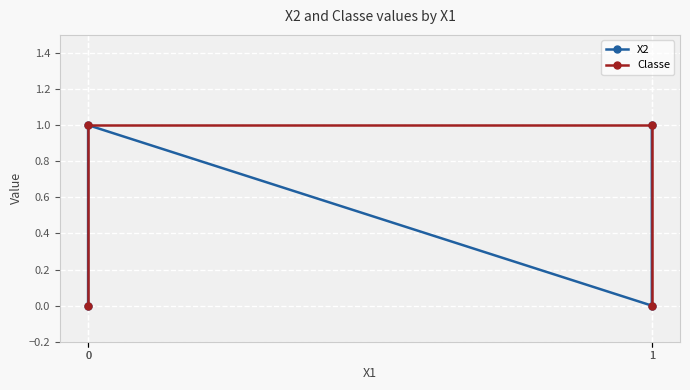

How many distinct data groups are displayed?

2